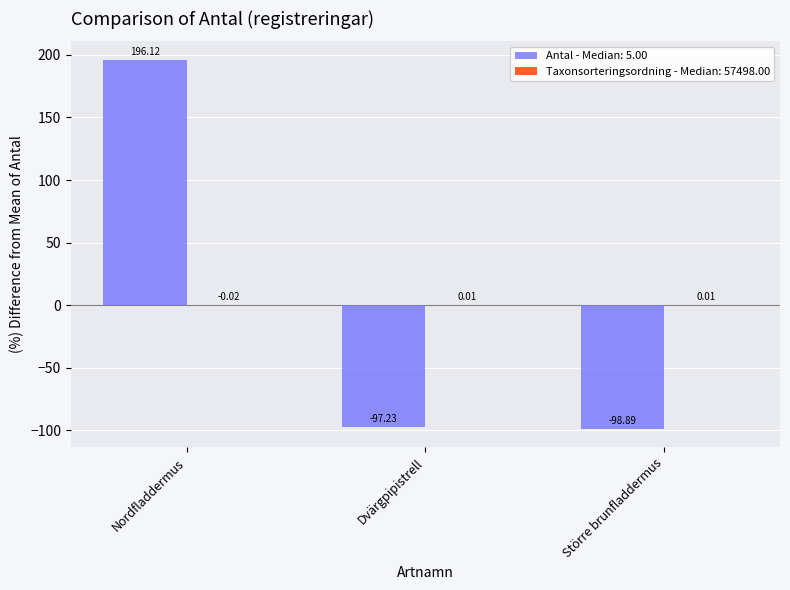

Which category has the highest value across all series?

Nordfladdermus